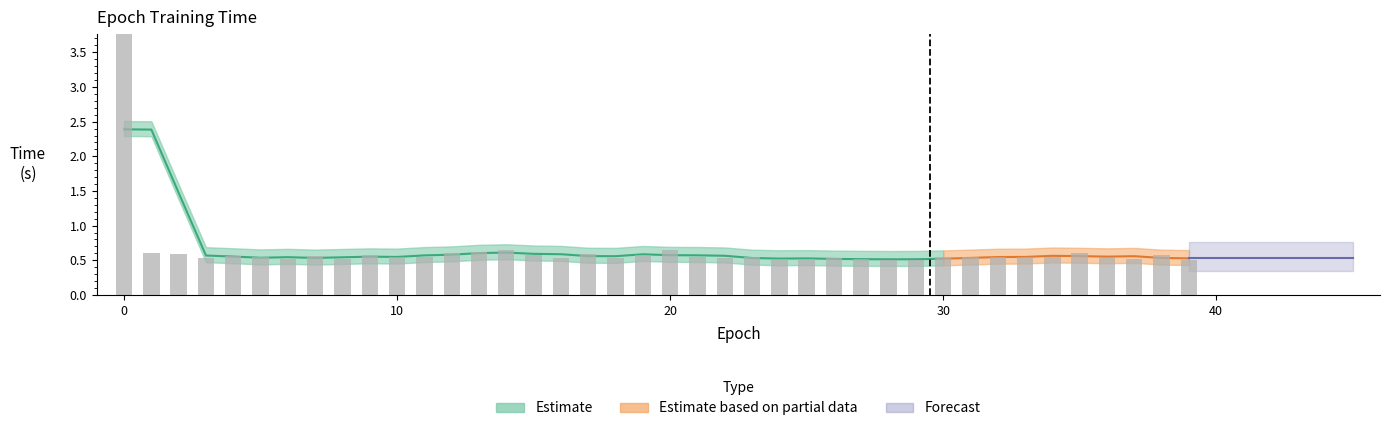

How many bars are there in total?

40